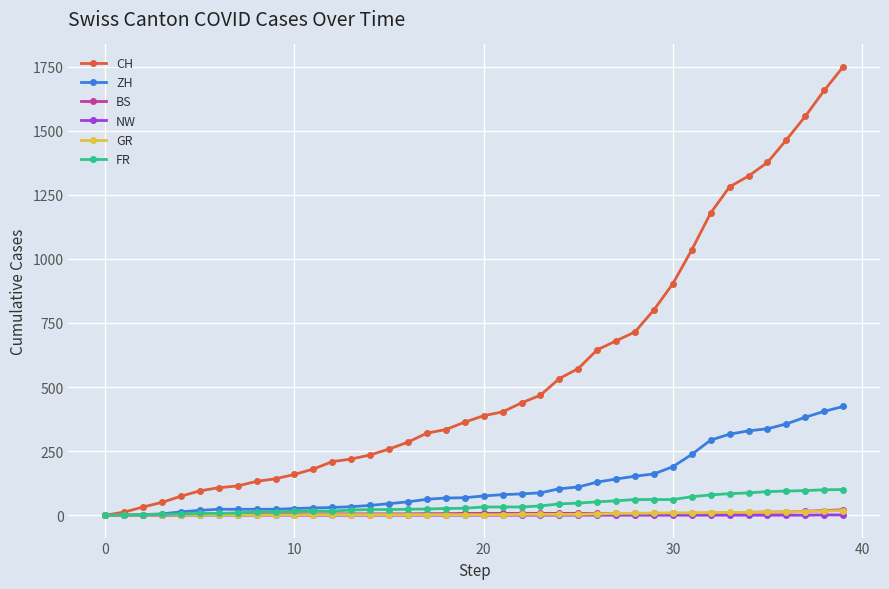

Which series has the largest total across all categories?

CH